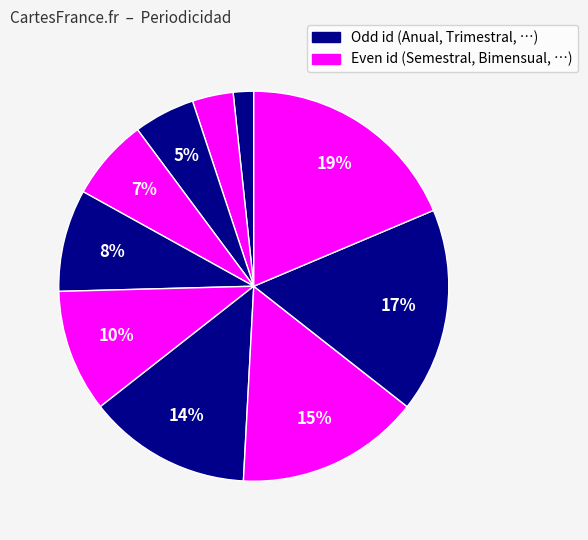

How many slices are in this pie chart?

10